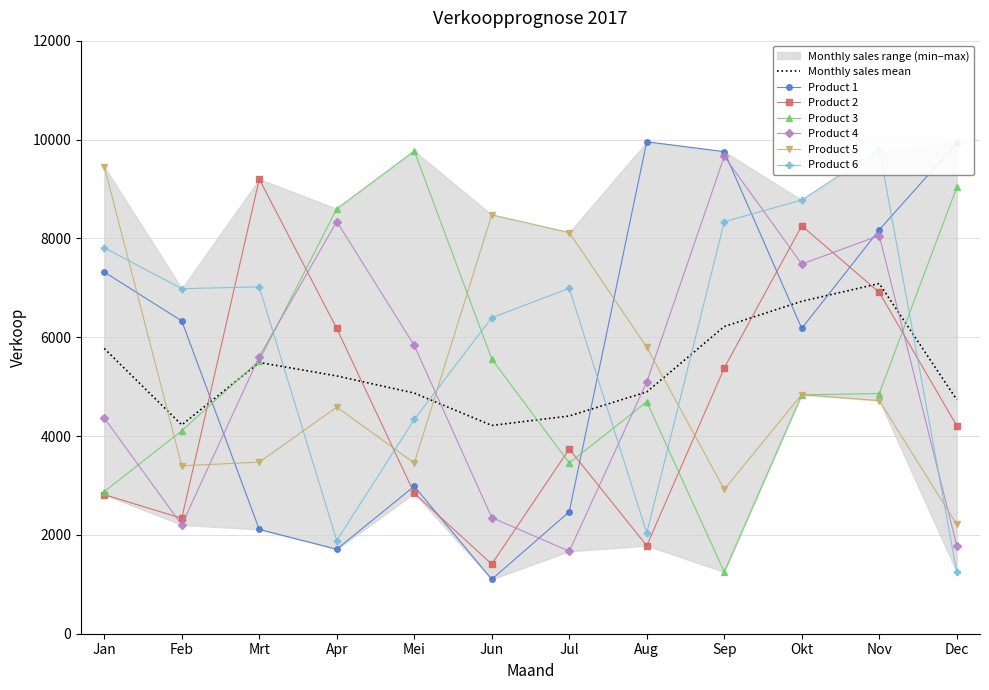

What is the difference between the Product 5 values at Jan and Mei?

5998.0